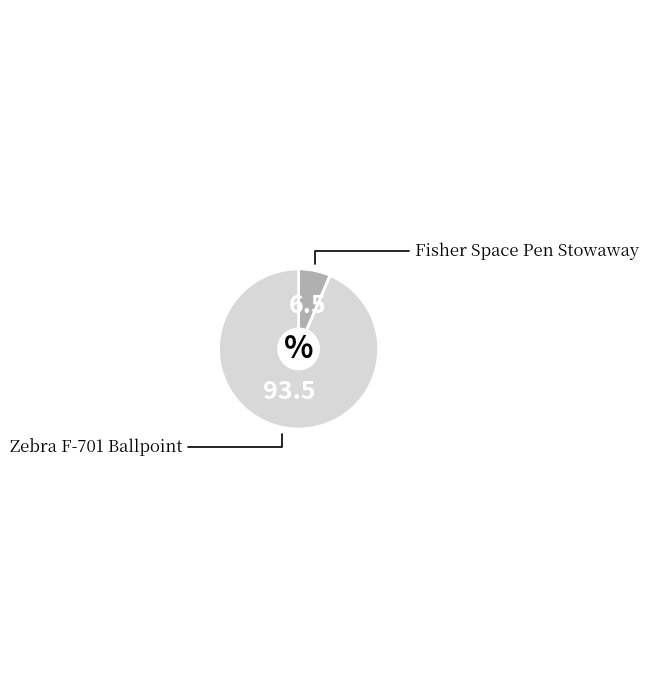

Is it true that Zebra F-701 Ballpoint is 87% of the pie?

False